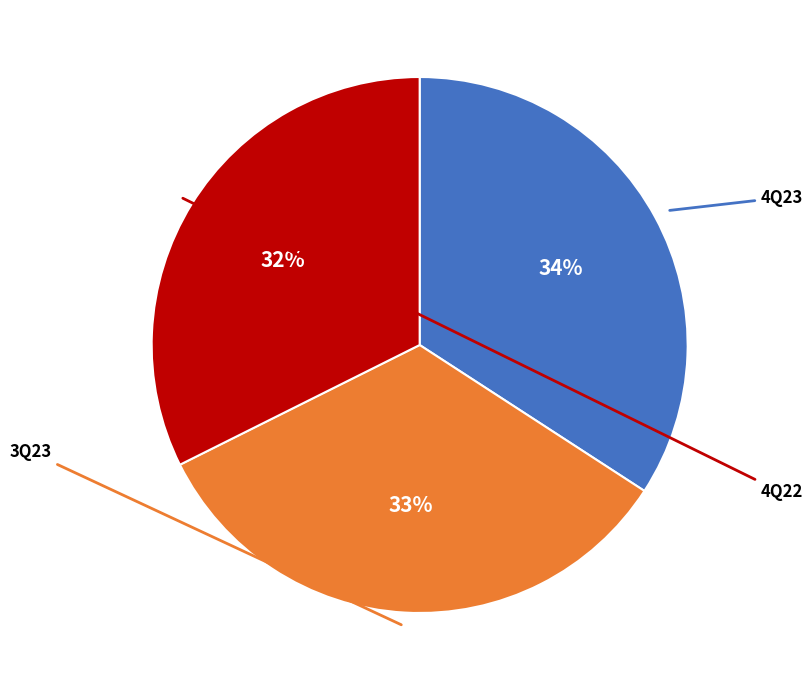

What is the largest slice in the pie chart?

4Q23